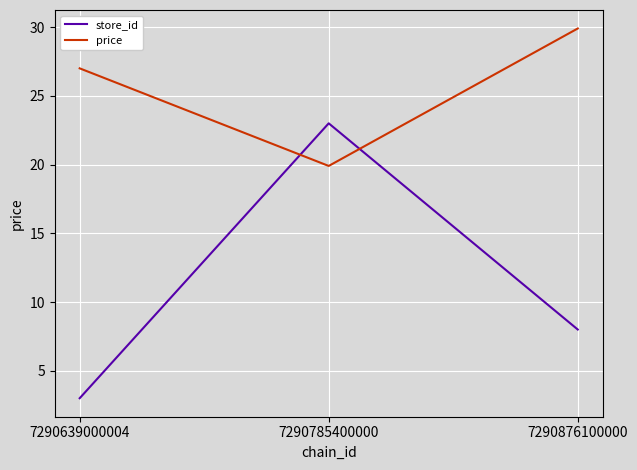

The store_id series shows 1.3 at 7290639000004. True or false?

False